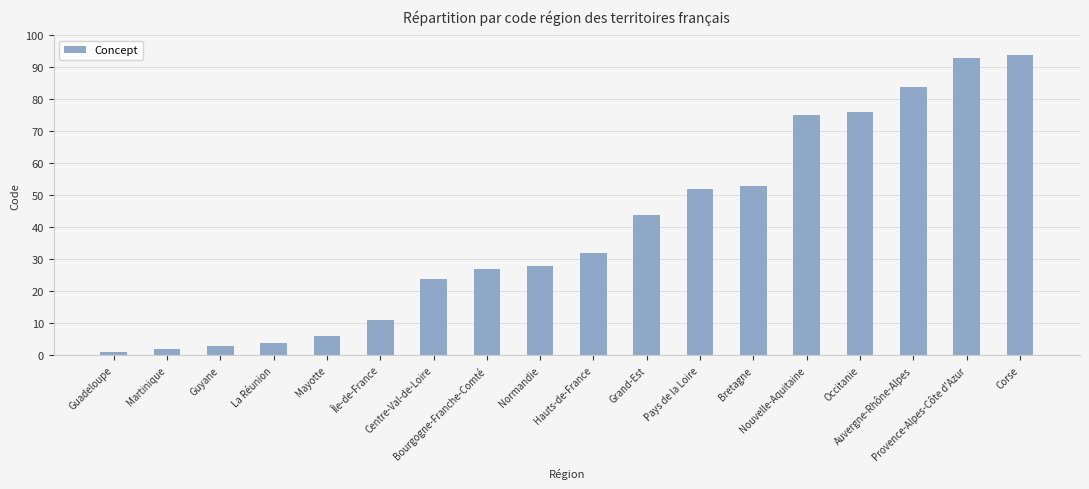

Which has a higher value, Provence-Alpes-Côte d'Azur or Martinique?

Provence-Alpes-Côte d'Azur